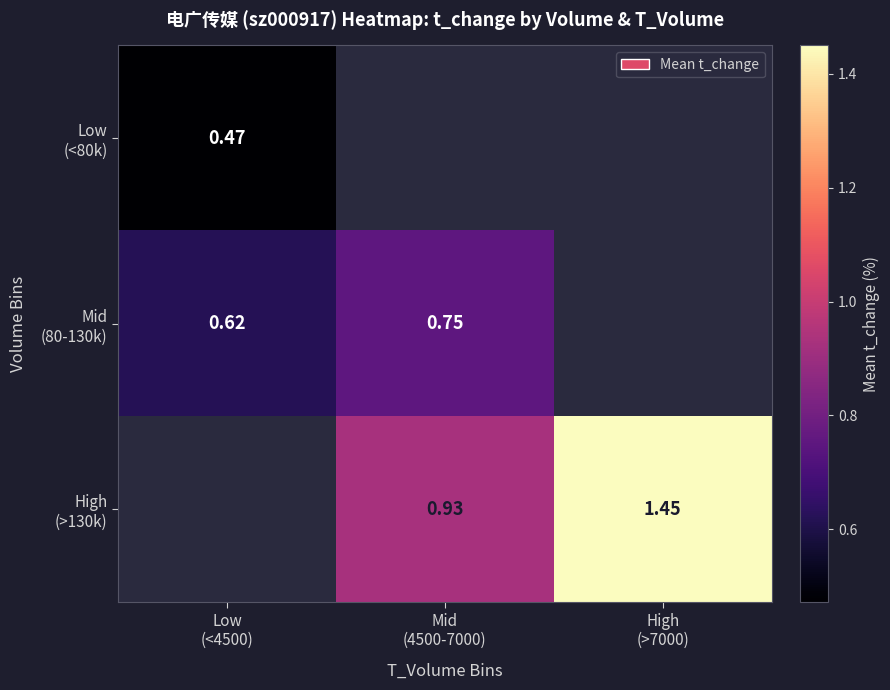

What is the lowest value of the Low (<80k) series?

0.5